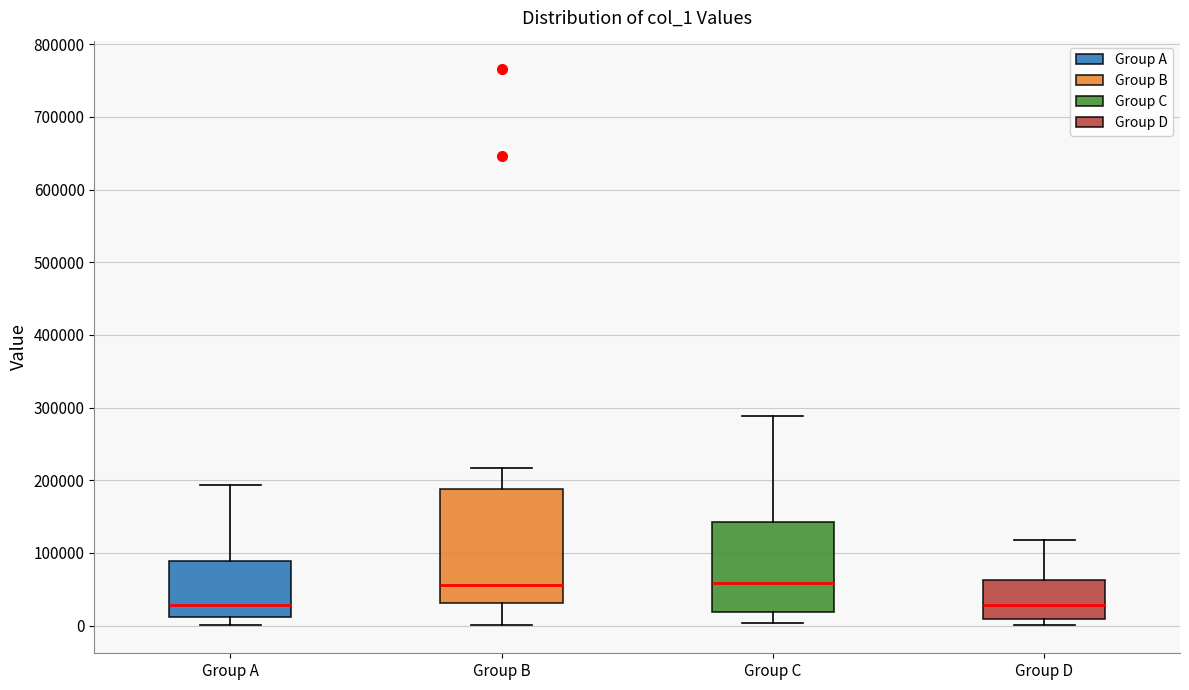

Reading left to right, transcribe this box plot: for each box, give where its median line is, the range the box spans, and where its two whiskers end, as read against the y-axis. The values are not printed on the chart, so give them approximately, as read against the axis.

Group A: median 30000, box 10000 to 90000, whiskers 0 to 190000
Group B: median 60000, box 30000 to 190000, whiskers 0 to 220000
Group C: median 60000, box 20000 to 140000, whiskers 0 to 290000
Group D: median 30000, box 10000 to 60000, whiskers 0 to 120000